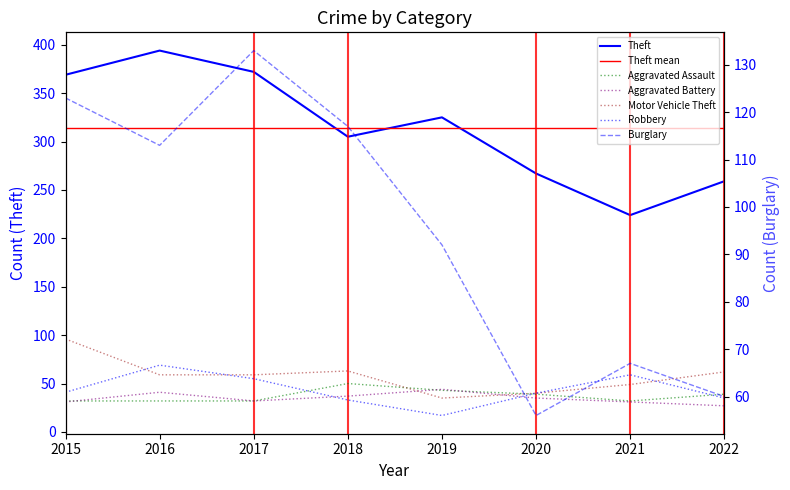

Reading left to right, what are all the values shown in this chart?

Aggravated Assault: 32	32	32	50	43	39	32	39
Aggravated Battery: 31	41	32	37	44	35	31	27
Burglary: 123	113	133	117	92	56	67	60
Motor Vehicle Theft: 96	59	59	63	35	40	49	62
Robbery: 41	69	55	33	17	40	59	35
Theft: 369	394	372	305	325	267	224	259